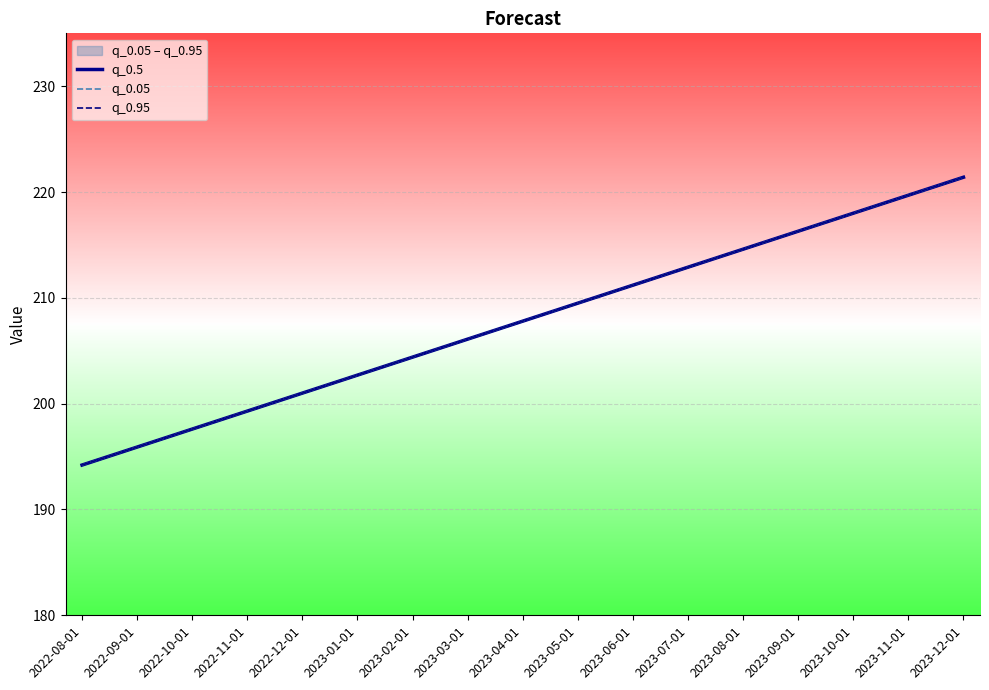

What is the label of the 15th point from the right?

2022-10-01